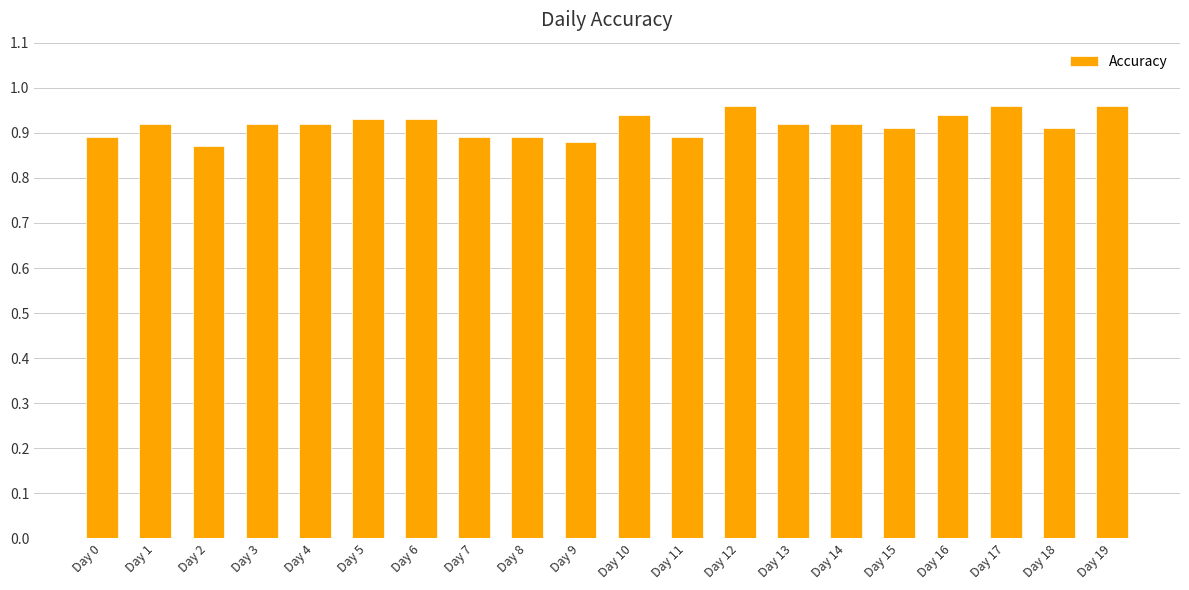

How many values are between 0 and 1?

20